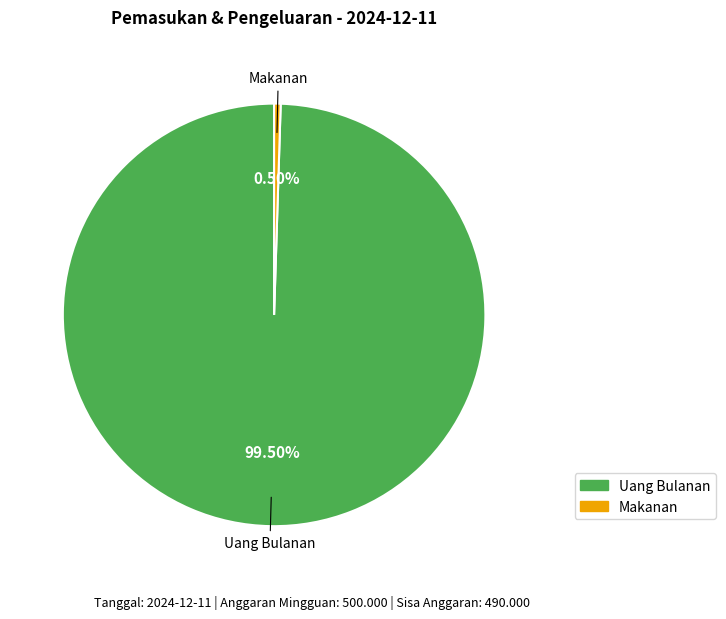

Is there any slice that represents more than half of the pie?

Yes